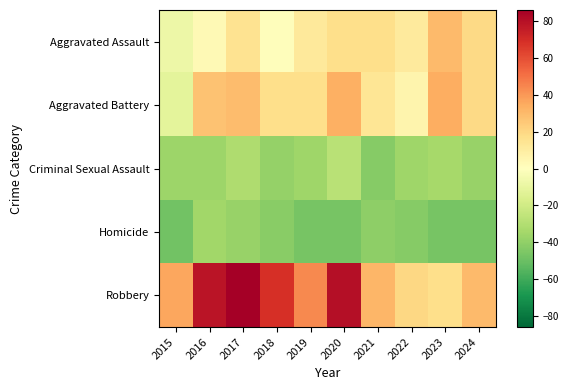

How many categories are shown in the chart?

10